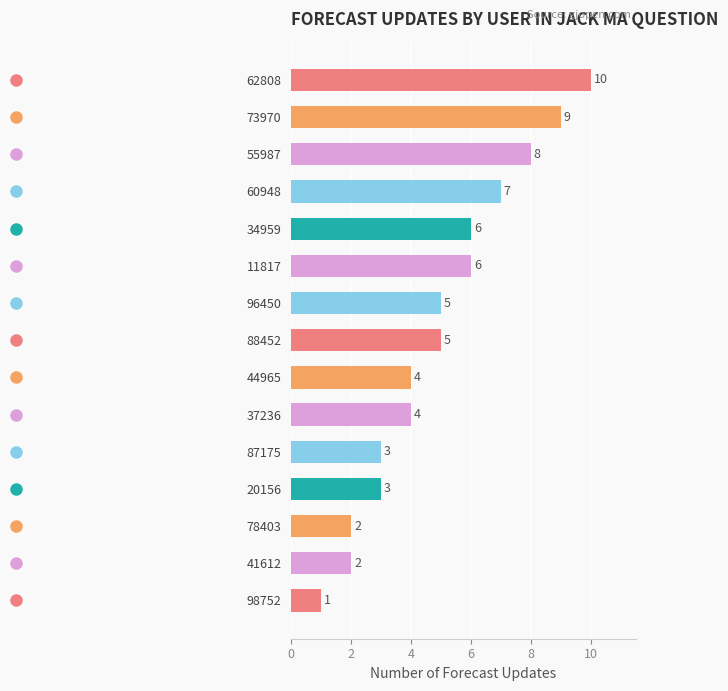

How many categories are shown in the chart?

15